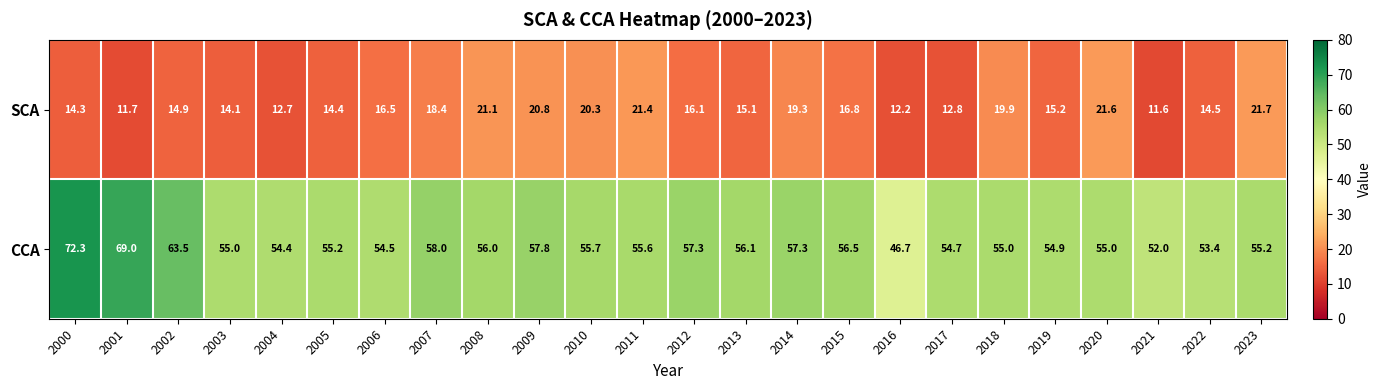

What is the sum of all SCA values?

397.4